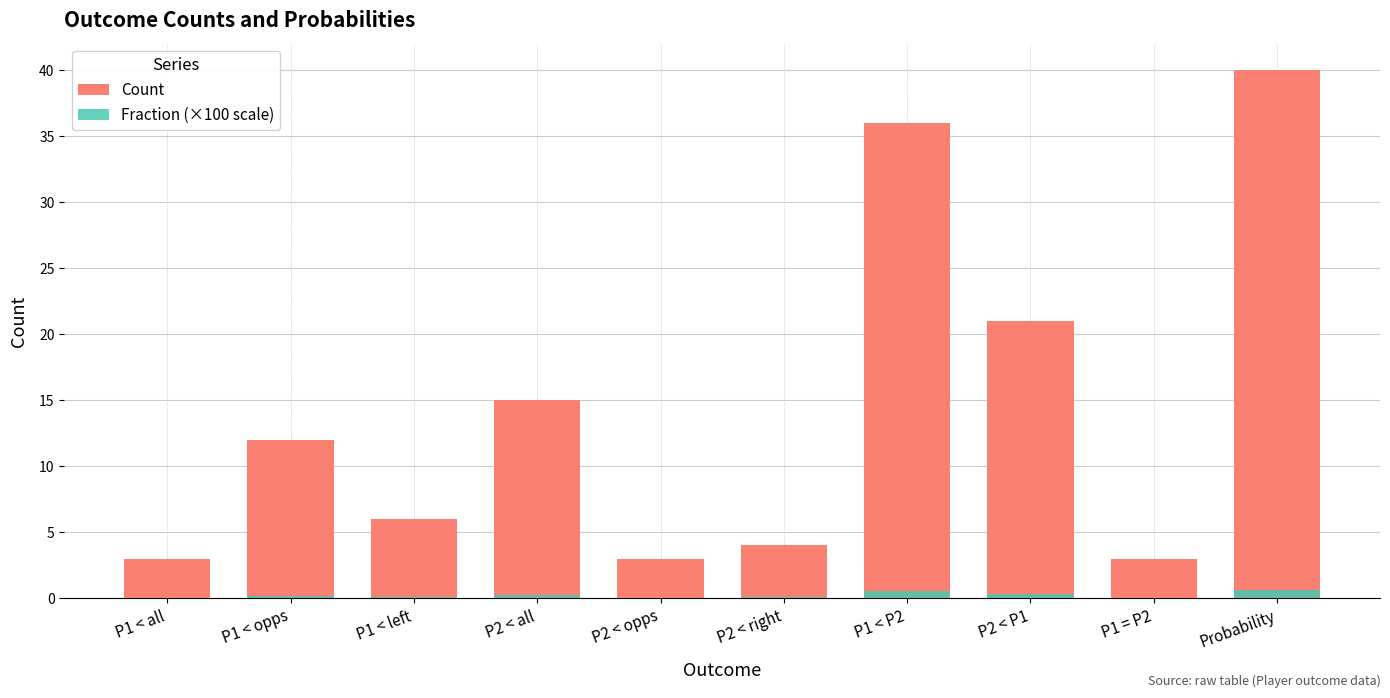

Does the chart contain stacked bars?

No